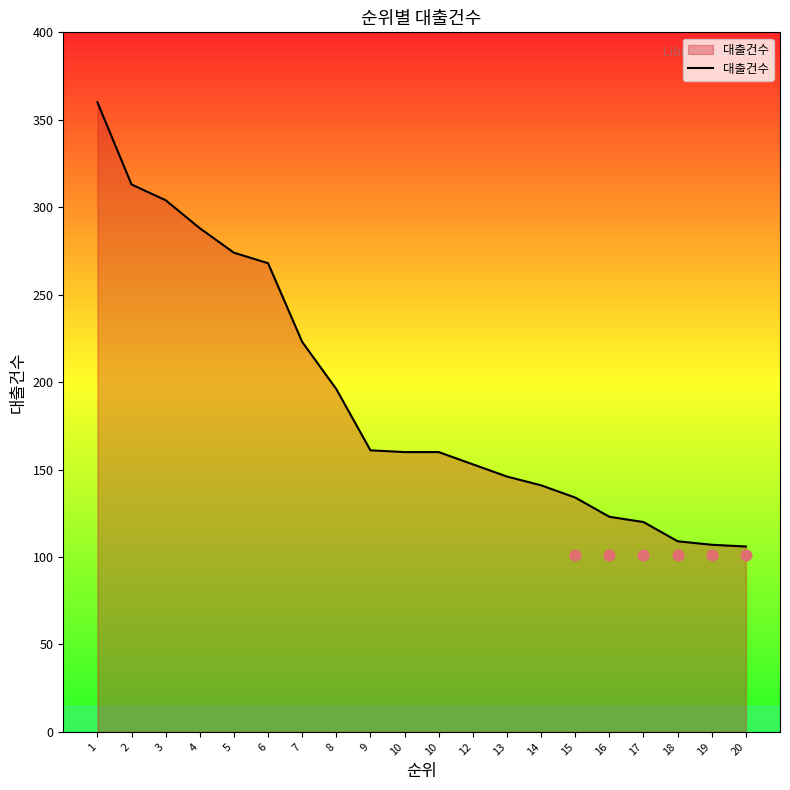

What is the ratio of the value at 13 to the value at 6?

0.5